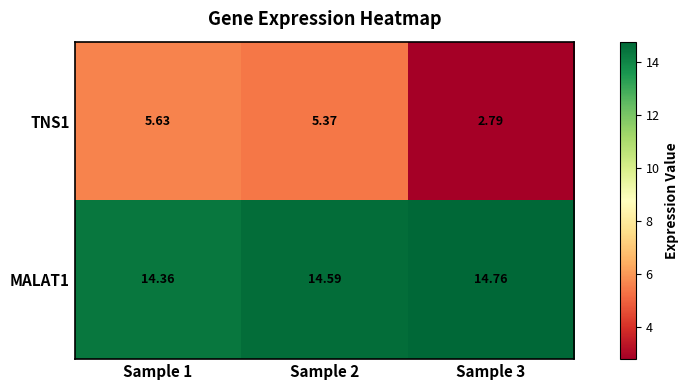

List the series in order of their overall mean, highest first.

MALAT1, TNS1